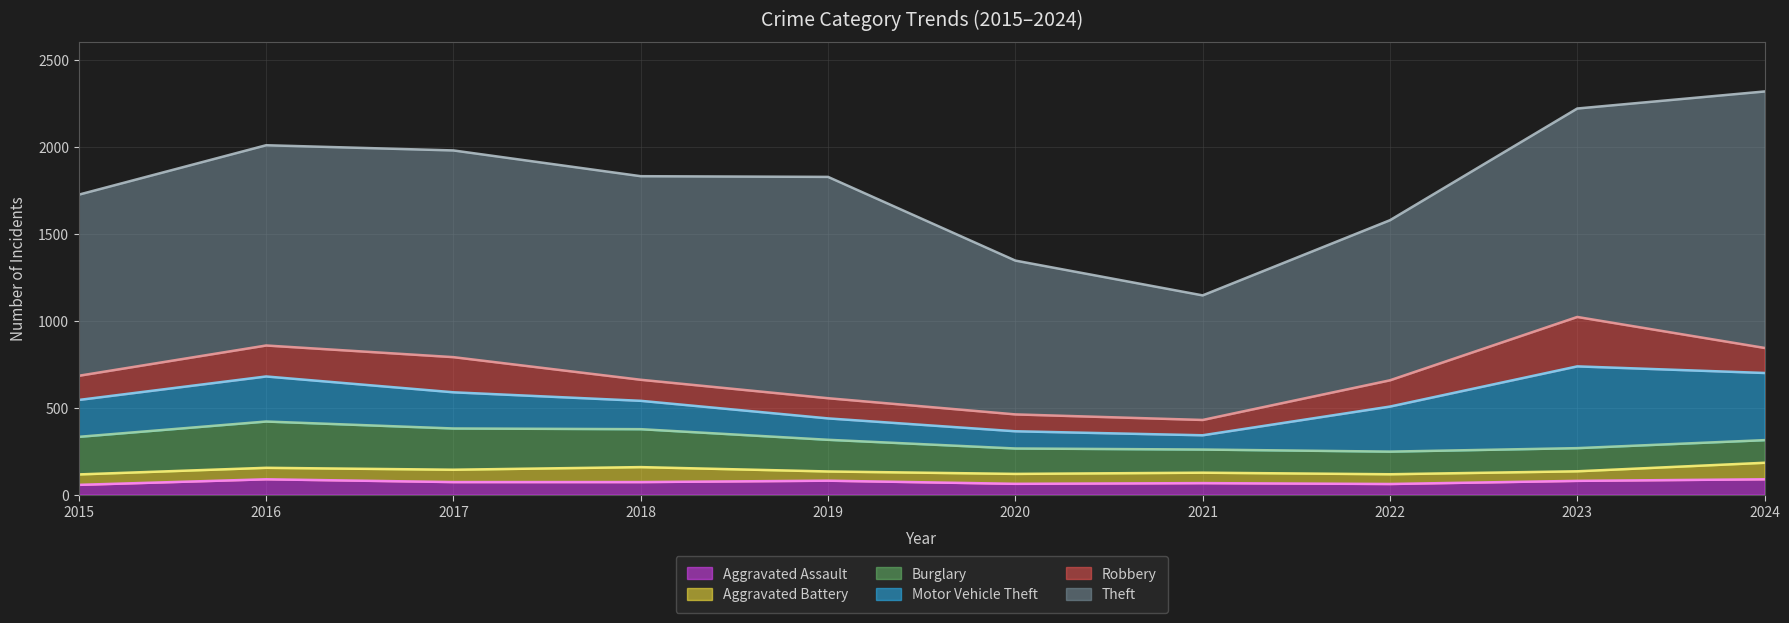

At which category does Burglary reach its first local valley?

2022